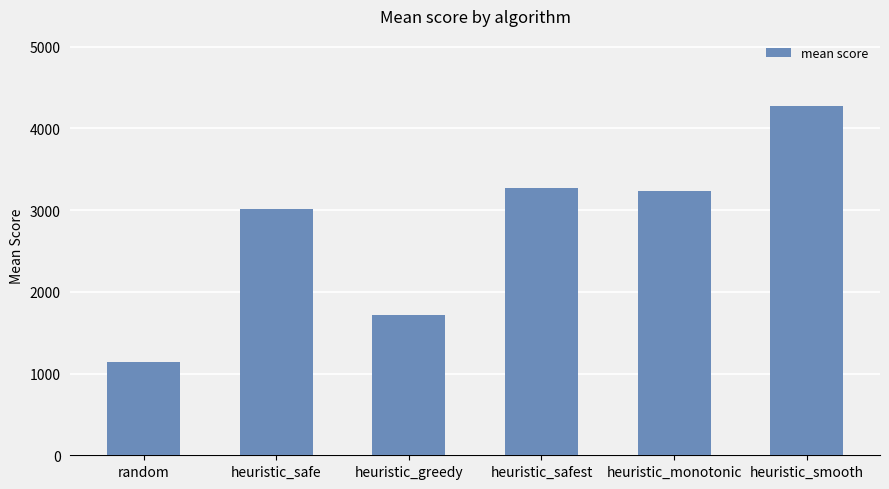

Is it true that the value at heuristic_monotonic is 1113.6?

False